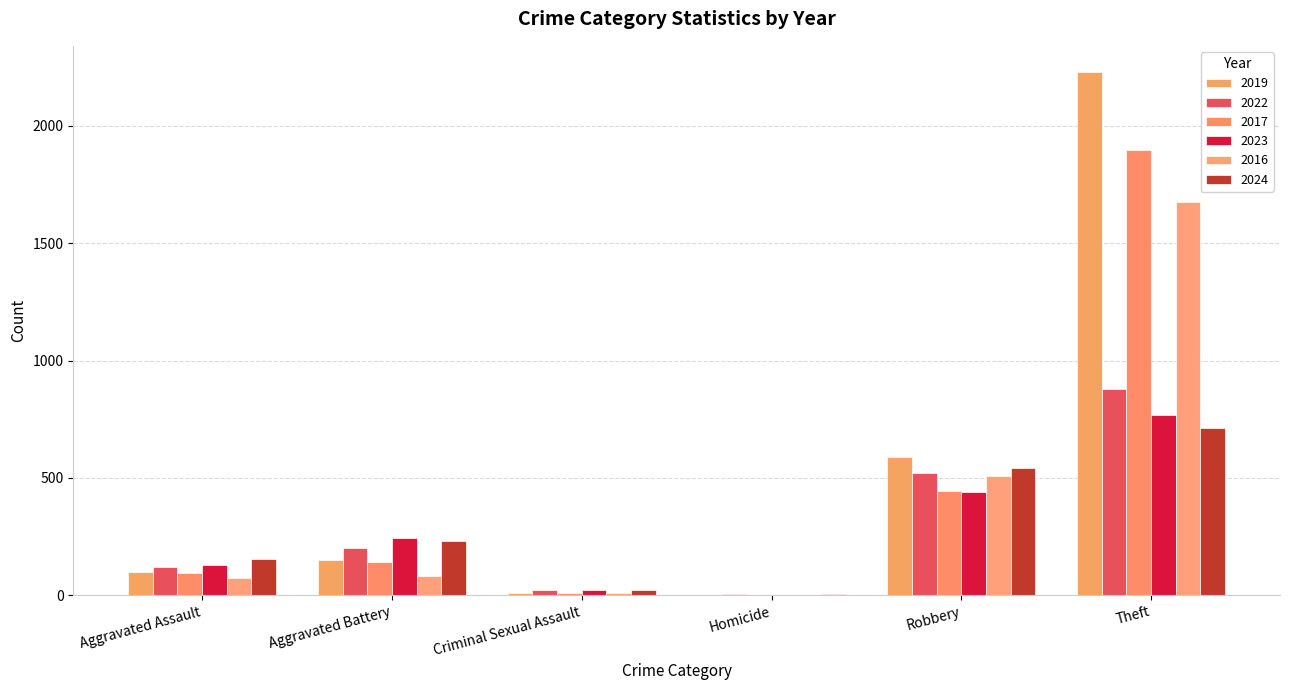

Count the number of data series in this chart.

6